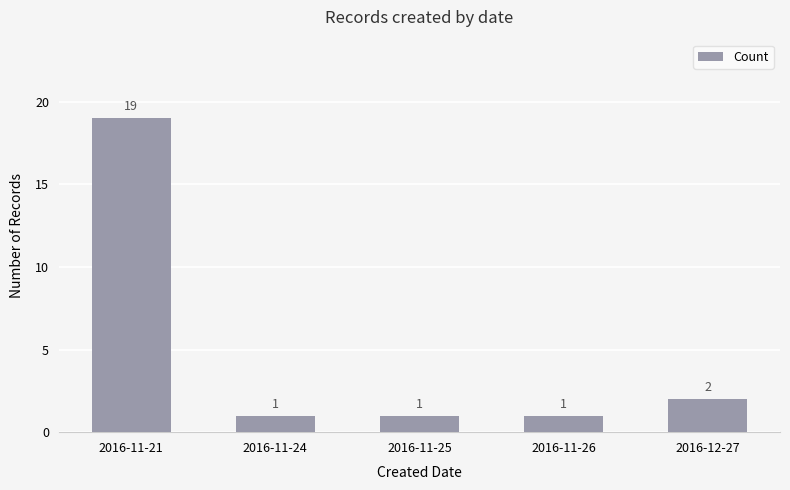

Approximately how many times larger is the value at 2016-12-27 compared to 2016-11-21?

0.1